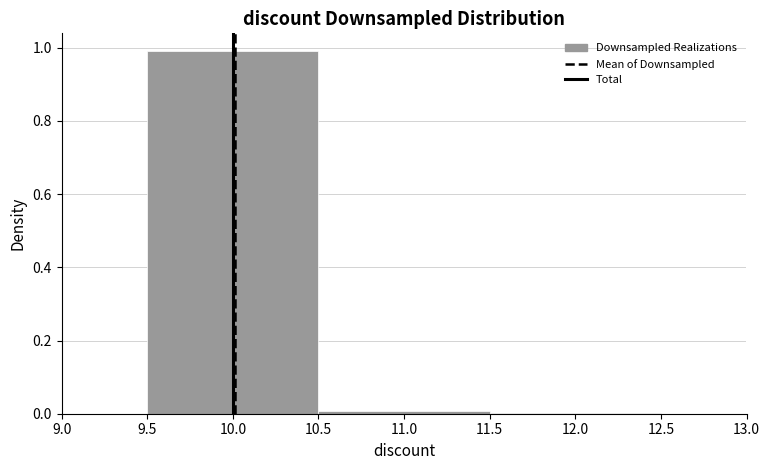

What is the height of the bar covering 9.5 to 10.5 on the x-axis? The values are not printed on the chart, so give them approximately, as read against the axis.

1